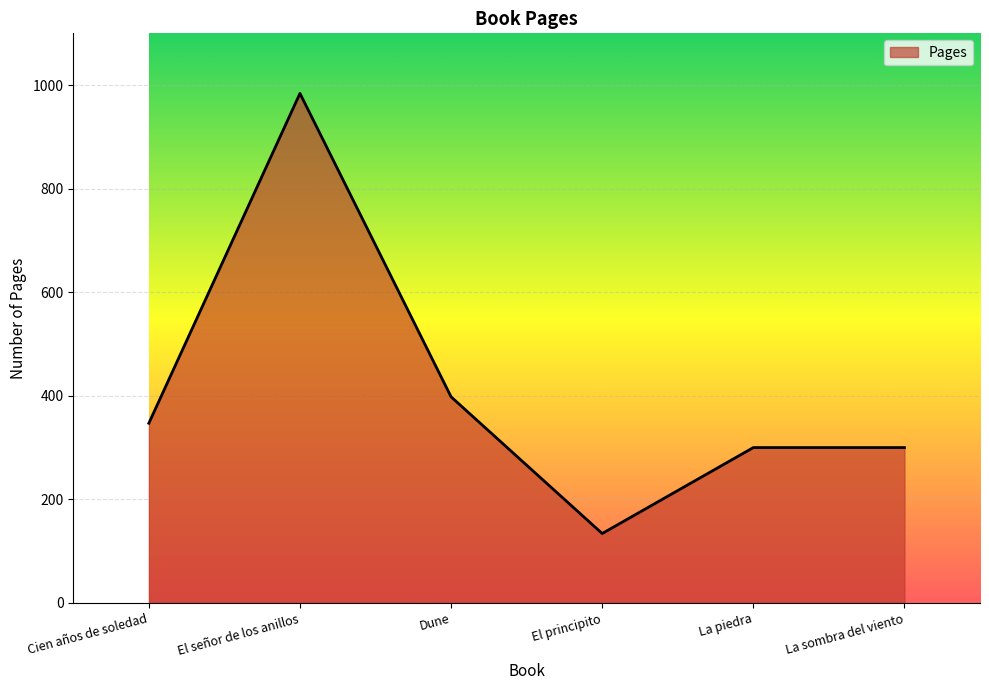

What is the ratio of the value at Dune to the value at La piedra?

1.3